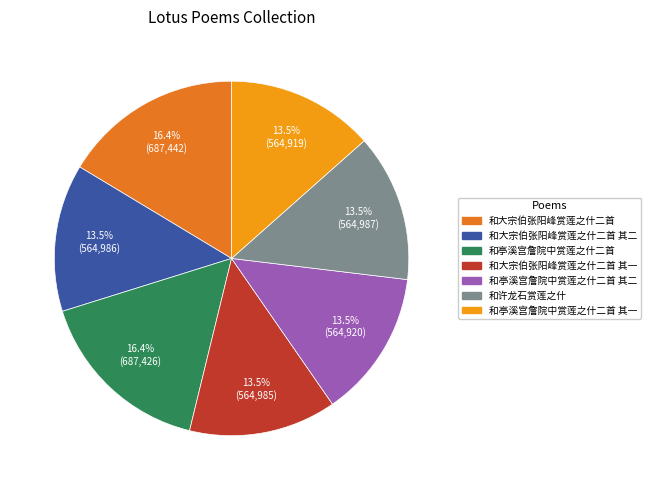

How much of the chart is everything except 和大宗伯张阳峰赏莲之什二首 其二?

86.5%